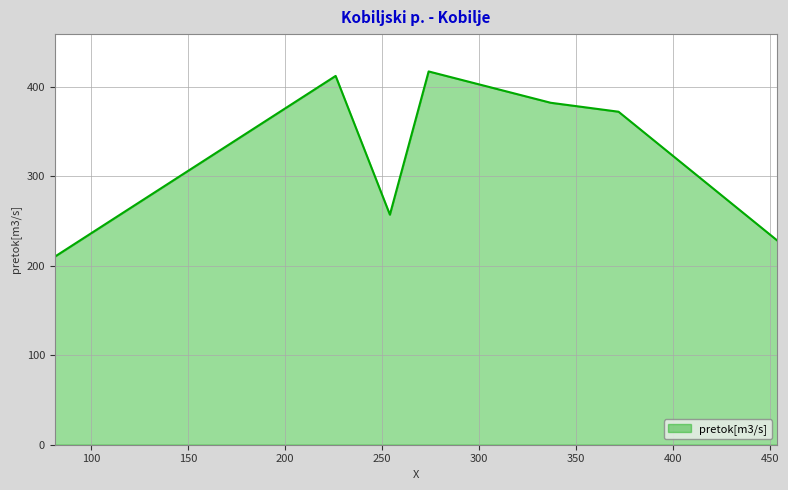

What is the sum of all values?

2278